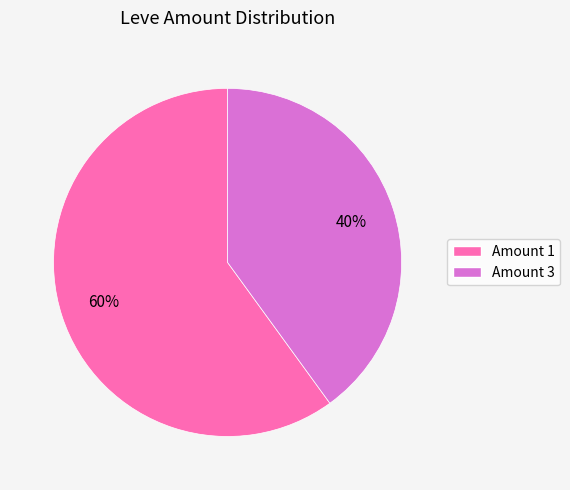

What is the majority slice?

Amount 1